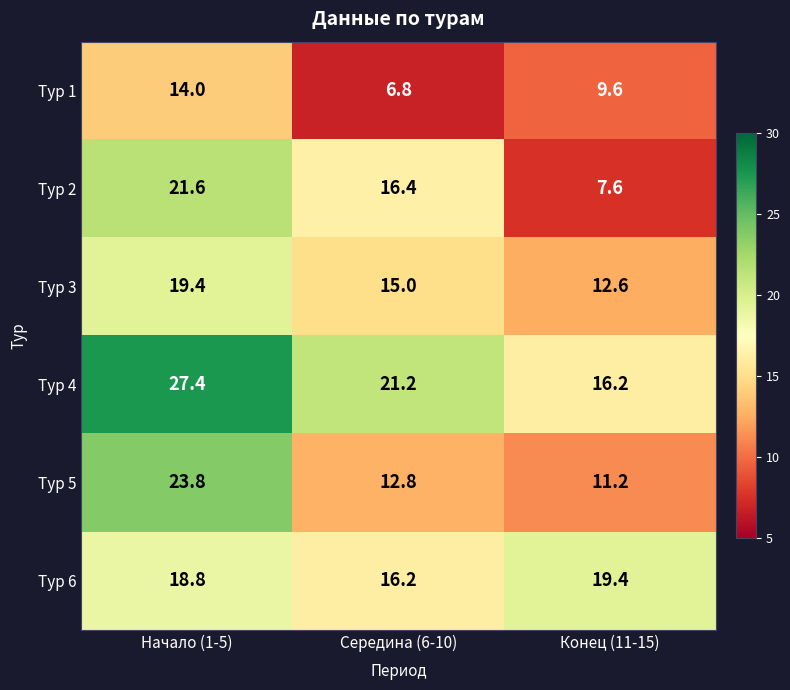

Reading left to right, transcribe all the data shown in this chart.

Тур 1: Начало (1-5)=14.0	Середина (6-10)=6.8	Конец (11-15)=9.6
Тур 2: Начало (1-5)=21.6	Середина (6-10)=16.4	Конец (11-15)=7.6
Тур 3: Начало (1-5)=19.4	Середина (6-10)=15.0	Конец (11-15)=12.6
Тур 4: Начало (1-5)=27.4	Середина (6-10)=21.2	Конец (11-15)=16.2
Тур 5: Начало (1-5)=23.8	Середина (6-10)=12.8	Конец (11-15)=11.2
Тур 6: Начало (1-5)=18.8	Середина (6-10)=16.2	Конец (11-15)=19.4